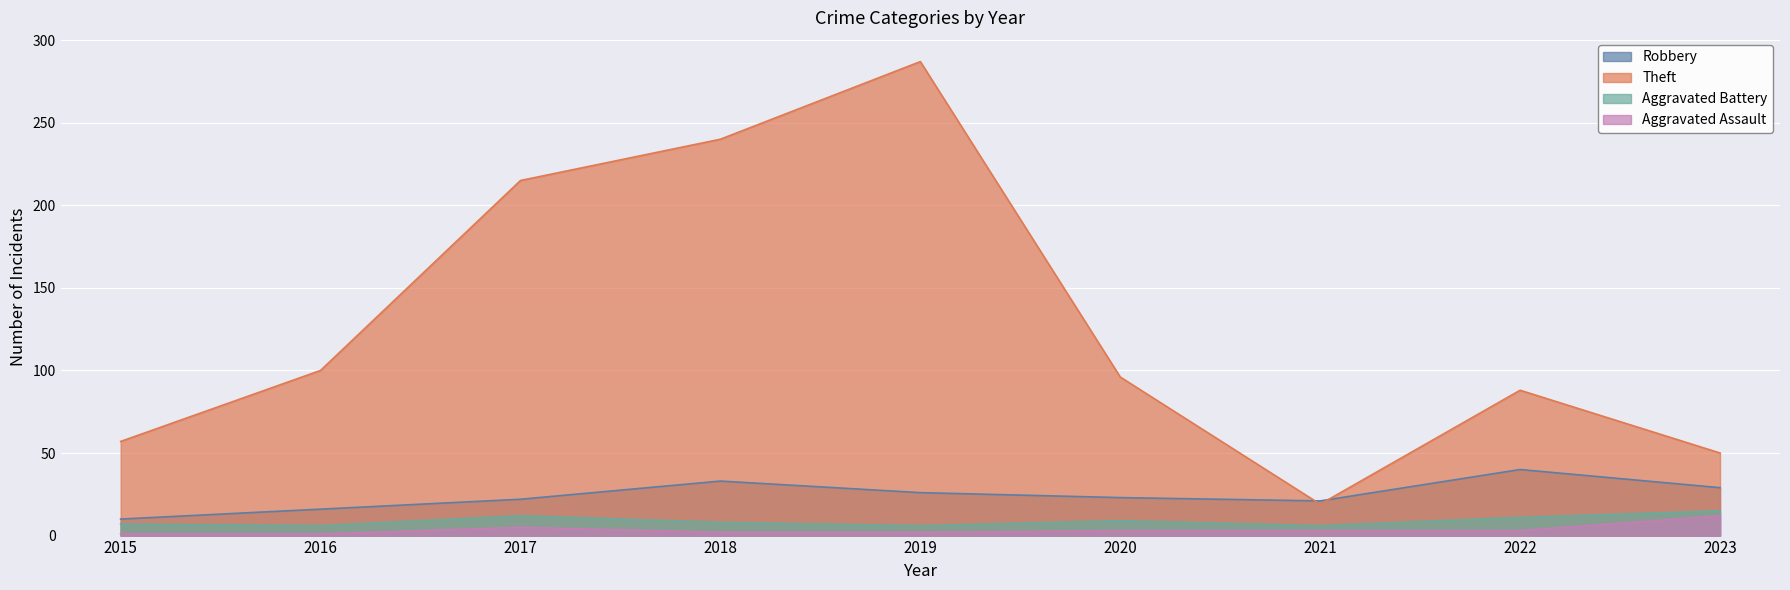

What is the total value across all series at 2021?

49